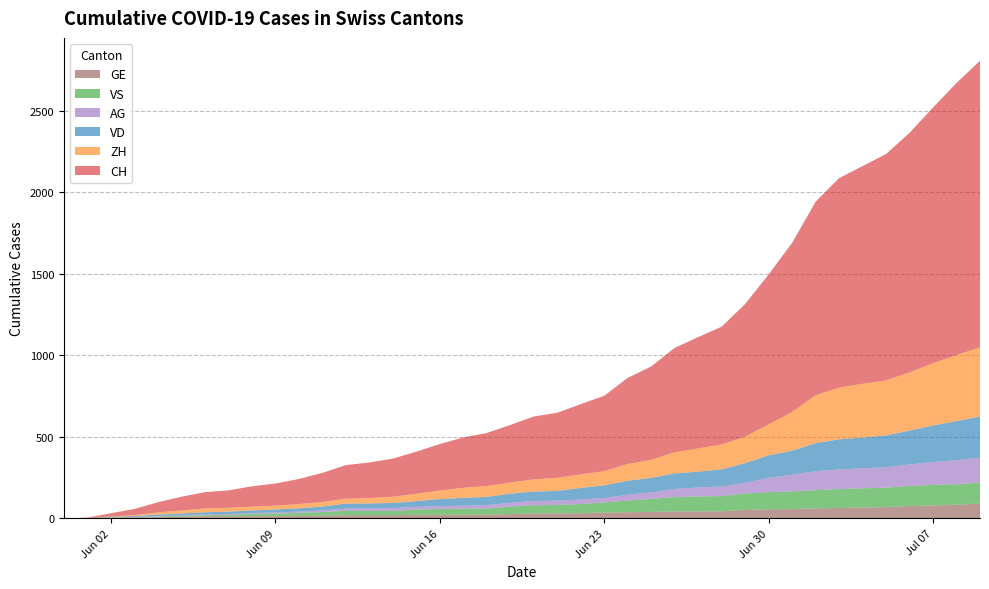

Reading left to right, transcribe all the data shown in this chart.

CH: 2020-05-31=0	2020-06-01=3	2020-06-02=20	2020-06-03=38	2020-06-04=62	2020-06-05=84	2020-06-06=100	2020-06-07=107	2020-06-08=125	2020-06-09=136	2020-06-10=154	2020-06-11=178	2020-06-12=206	2020-06-13=218	2020-06-14=234	2020-06-15=258	2020-06-16=285	2020-06-17=309	2020-06-18=325	2020-06-19=353	2020-06-20=385	2020-06-21=399	2020-06-22=431	2020-06-23=462	2020-06-24=528	2020-06-25=572	2020-06-26=640	2020-06-27=683	2020-06-28=722	2020-06-29=814	2020-06-30=919	2020-07-01=1037	2020-07-02=1186	2020-07-03=1285	2020-07-04=1335	2020-07-05=1388	2020-07-06=1469	2020-07-07=1568	2020-07-08=1669	2020-07-09=1758
VD: 2020-05-31=0	2020-06-01=0	2020-06-02=4	2020-06-03=6	2020-06-04=9	2020-06-05=11	2020-06-06=13	2020-06-07=15	2020-06-08=16	2020-06-09=19	2020-06-10=20	2020-06-11=24	2020-06-12=31	2020-06-13=31	2020-06-14=32	2020-06-15=35	2020-06-16=43	2020-06-17=48	2020-06-18=50	2020-06-19=56	2020-06-20=58	2020-06-21=60	2020-06-22=71	2020-06-23=77	2020-06-24=86	2020-06-25=89	2020-06-26=95	2020-06-27=97	2020-06-28=105	2020-06-29=121	2020-06-30=138	2020-07-01=147	2020-07-02=172	2020-07-03=185	2020-07-04=188	2020-07-05=195	2020-07-06=208	2020-07-07=224	2020-07-08=240	2020-07-09=252
ZH: 2020-05-31=0	2020-06-01=0	2020-06-02=2	2020-06-03=5	2020-06-04=13	2020-06-05=19	2020-06-06=23	2020-06-07=23	2020-06-08=23	2020-06-09=23	2020-06-10=26	2020-06-11=28	2020-06-12=30	2020-06-13=33	2020-06-14=38	2020-06-15=45	2020-06-16=52	2020-06-17=62	2020-06-18=67	2020-06-19=68	2020-06-20=75	2020-06-21=80	2020-06-22=83	2020-06-23=87	2020-06-24=103	2020-06-25=111	2020-06-26=130	2020-06-27=142	2020-06-28=153	2020-06-29=162	2020-06-30=190	2020-07-01=238	2020-07-02=294	2020-07-03=317	2020-07-04=330	2020-07-05=338	2020-07-06=357	2020-07-07=382	2020-07-08=405	2020-07-09=424
VS: 2020-05-31=0	2020-06-01=1	2020-06-02=2	2020-06-03=2	2020-06-04=4	2020-06-05=6	2020-06-06=7	2020-06-07=9	2020-06-08=14	2020-06-09=15	2020-06-10=19	2020-06-11=23	2020-06-12=27	2020-06-13=27	2020-06-14=27	2020-06-15=32	2020-06-16=36	2020-06-17=37	2020-06-18=38	2020-06-19=46	2020-06-20=50	2020-06-21=52	2020-06-22=56	2020-06-23=62	2020-06-24=72	2020-06-25=80	2020-06-26=88	2020-06-27=92	2020-06-28=93	2020-06-29=101	2020-06-30=105	2020-07-01=108	2020-07-02=112	2020-07-03=116	2020-07-04=118	2020-07-05=120	2020-07-06=123	2020-07-07=126	2020-07-08=126	2020-07-09=128
AG: 2020-05-31=0	2020-06-01=0	2020-06-02=0	2020-06-03=1	2020-06-04=3	2020-06-05=3	2020-06-06=5	2020-06-07=5	2020-06-08=5	2020-06-09=7	2020-06-10=7	2020-06-11=10	2020-06-12=13	2020-06-13=14	2020-06-14=16	2020-06-15=17	2020-06-16=18	2020-06-17=18	2020-06-18=21	2020-06-19=23	2020-06-20=26	2020-06-21=26	2020-06-22=28	2020-06-23=28	2020-06-24=35	2020-06-25=40	2020-06-26=50	2020-06-27=55	2020-06-28=59	2020-06-29=65	2020-06-30=88	2020-07-01=103	2020-07-02=116	2020-07-03=120	2020-07-04=123	2020-07-05=125	2020-07-06=132	2020-07-07=140	2020-07-08=147	2020-07-09=153
GE: 2020-05-31=0	2020-06-01=1	2020-06-02=4	2020-06-03=6	2020-06-04=8	2020-06-05=10	2020-06-06=13	2020-06-07=13	2020-06-08=14	2020-06-09=14	2020-06-10=16	2020-06-11=16	2020-06-12=20	2020-06-13=20	2020-06-14=20	2020-06-15=22	2020-06-16=22	2020-06-17=23	2020-06-18=23	2020-06-19=27	2020-06-20=31	2020-06-21=31	2020-06-22=32	2020-06-23=36	2020-06-24=38	2020-06-25=40	2020-06-26=43	2020-06-27=43	2020-06-28=44	2020-06-29=52	2020-06-30=56	2020-07-01=57	2020-07-02=62	2020-07-03=64	2020-07-04=67	2020-07-05=69	2020-07-06=76	2020-07-07=80	2020-07-08=84	2020-07-09=92